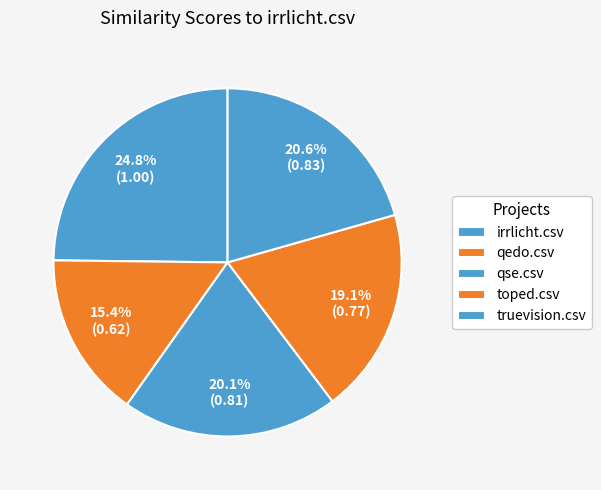

Count the number of slices in the pie.

5